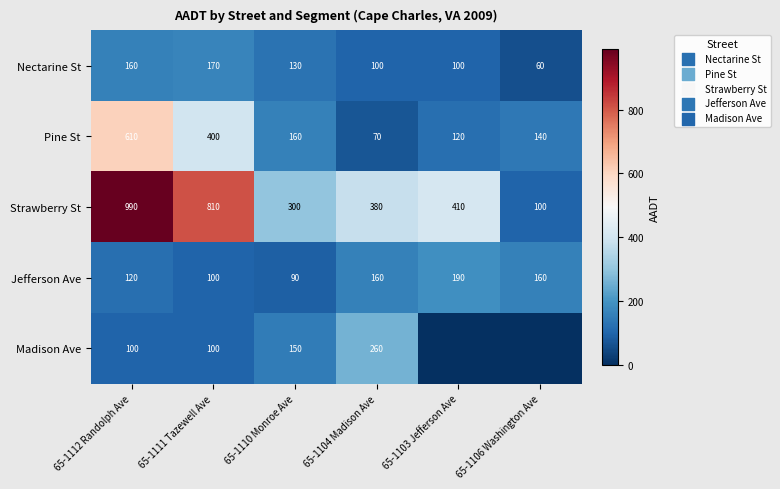

What is the average value of the Pine St series?

250